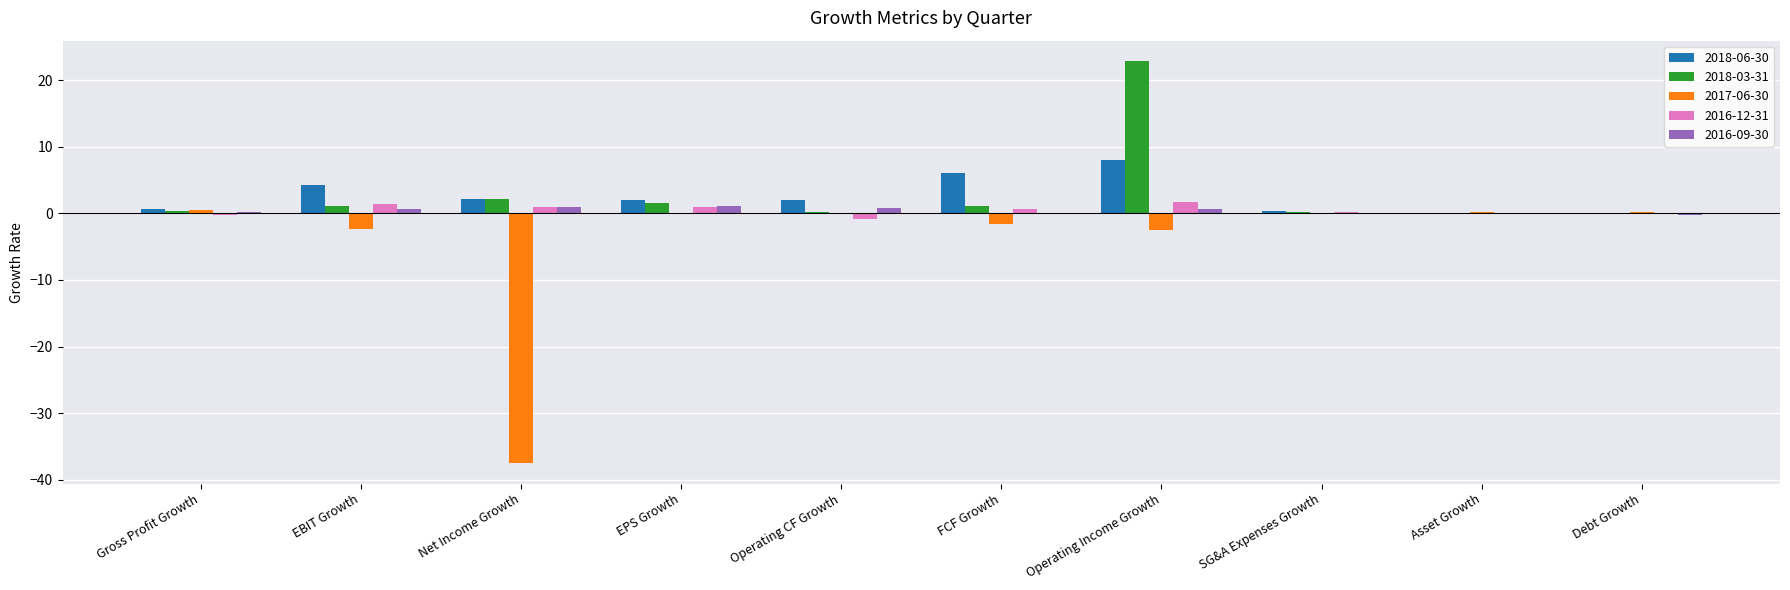

The value of 2017-06-30 at Net Income Growth is -21.9. True or false?

False